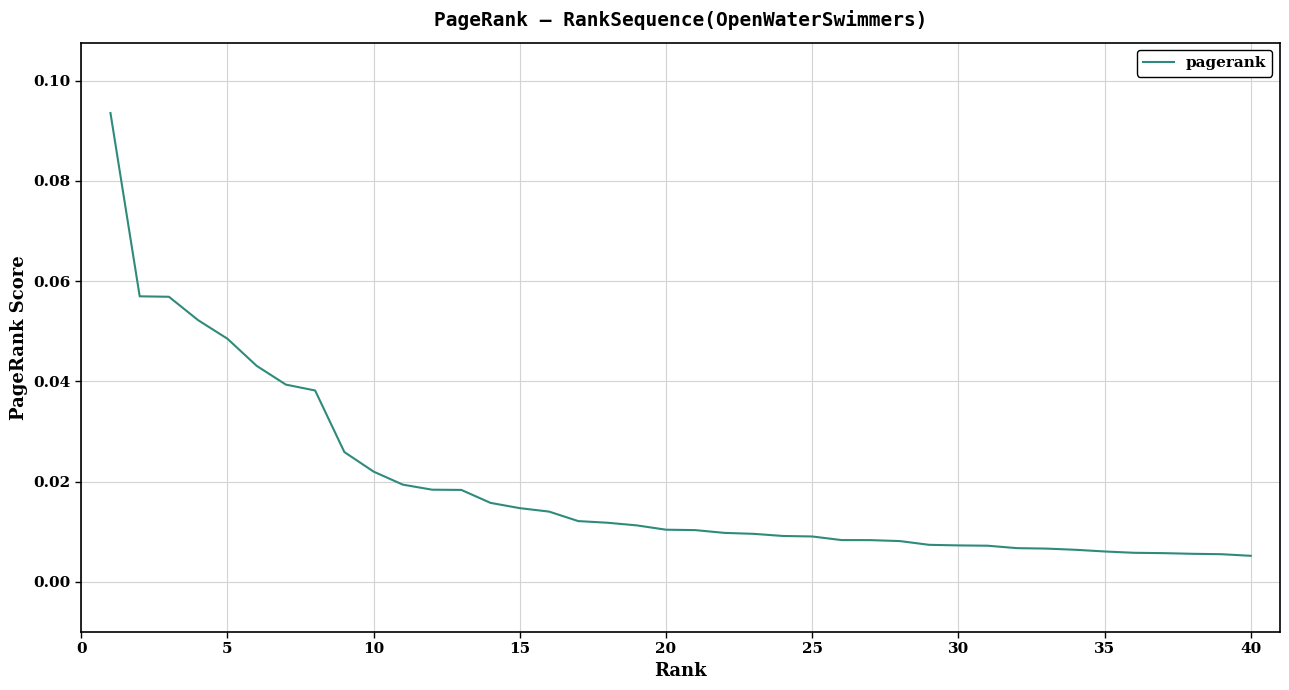

Does the chart display data point markers on the line(s)?

No